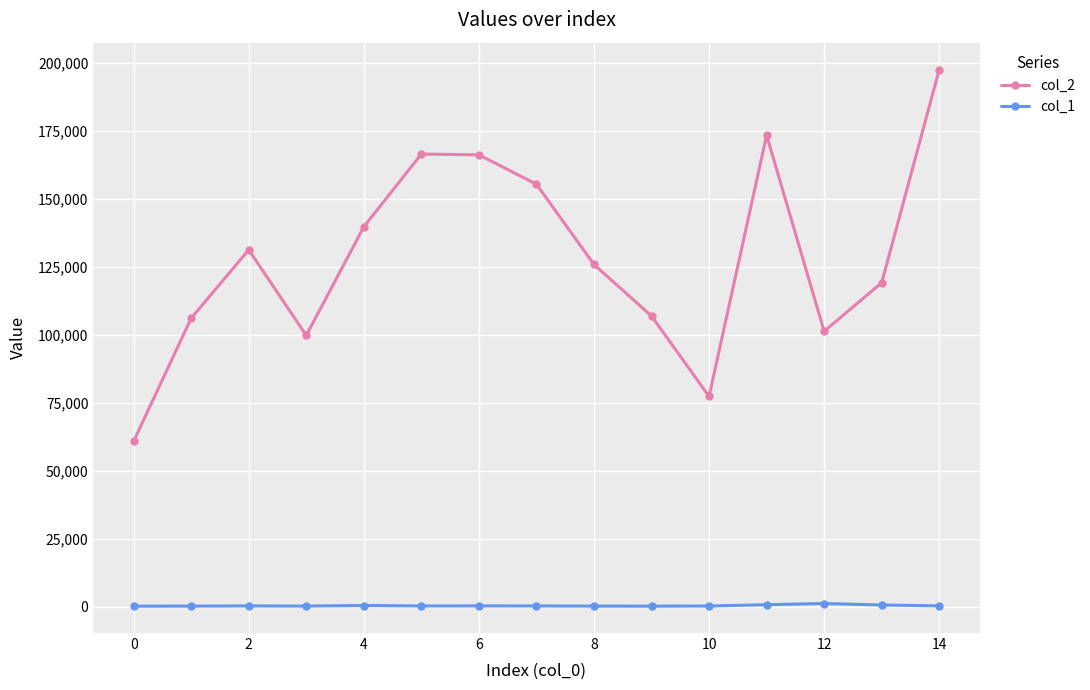

Which series has the widest spread of values?

col_2